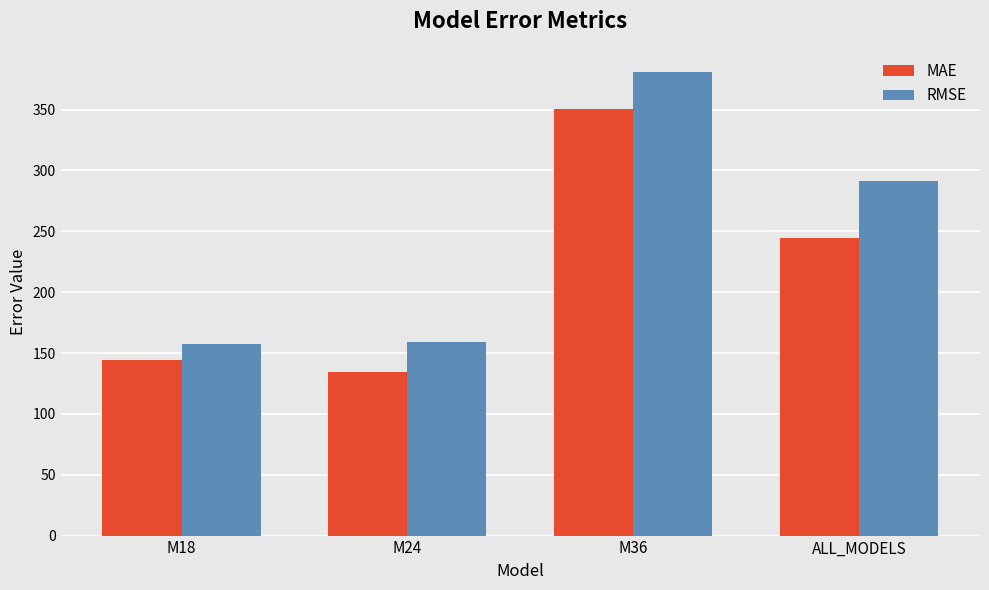

List the series in order of their peak value, highest first.

RMSE, MAE